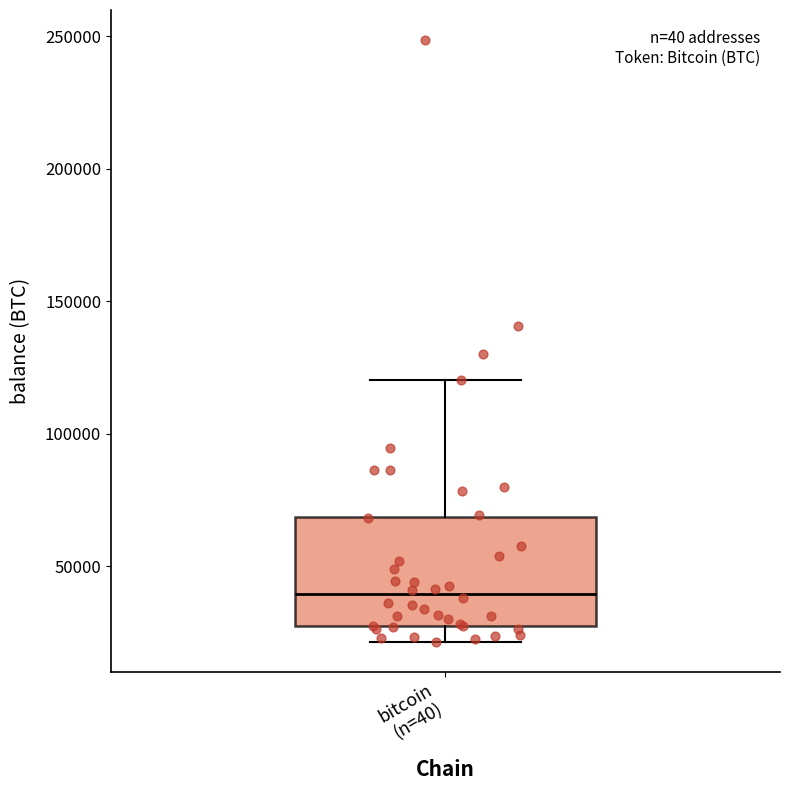

Transcribe this box plot: give where the median line is, the range the box spans, and where the two whiskers end, as read against the y-axis. The values are not printed on the chart, so give them approximately, as read against the axis.

median 40000, box 25000 to 70000, whiskers 20000 to 120000